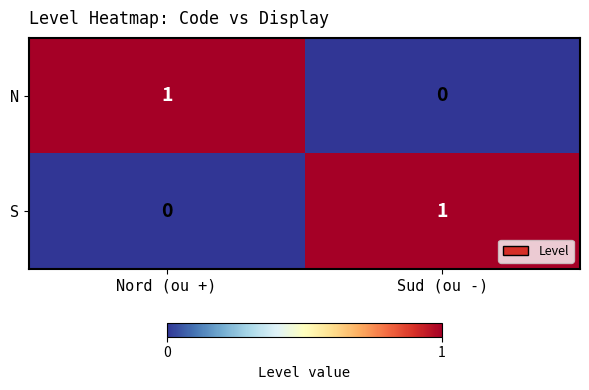

Is the value of N at Sud (ou -) greater than the value of S at Sud (ou -)?

No